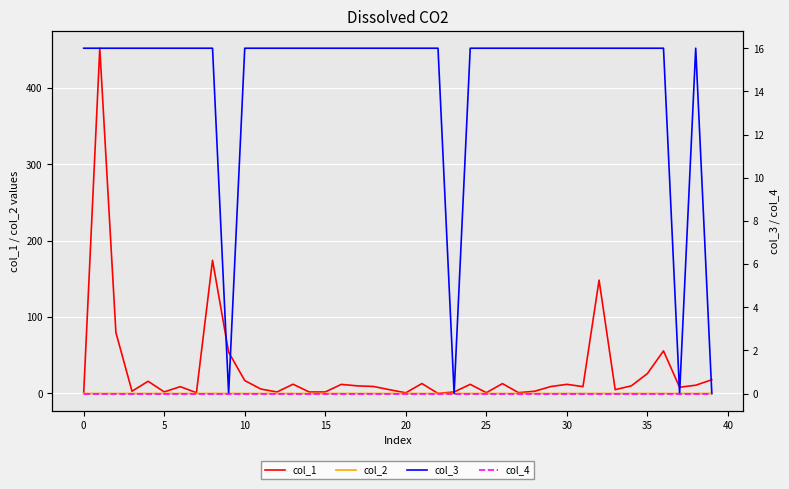

What are all the series names shown in the legend?

col_1, col_2, col_3, col_4